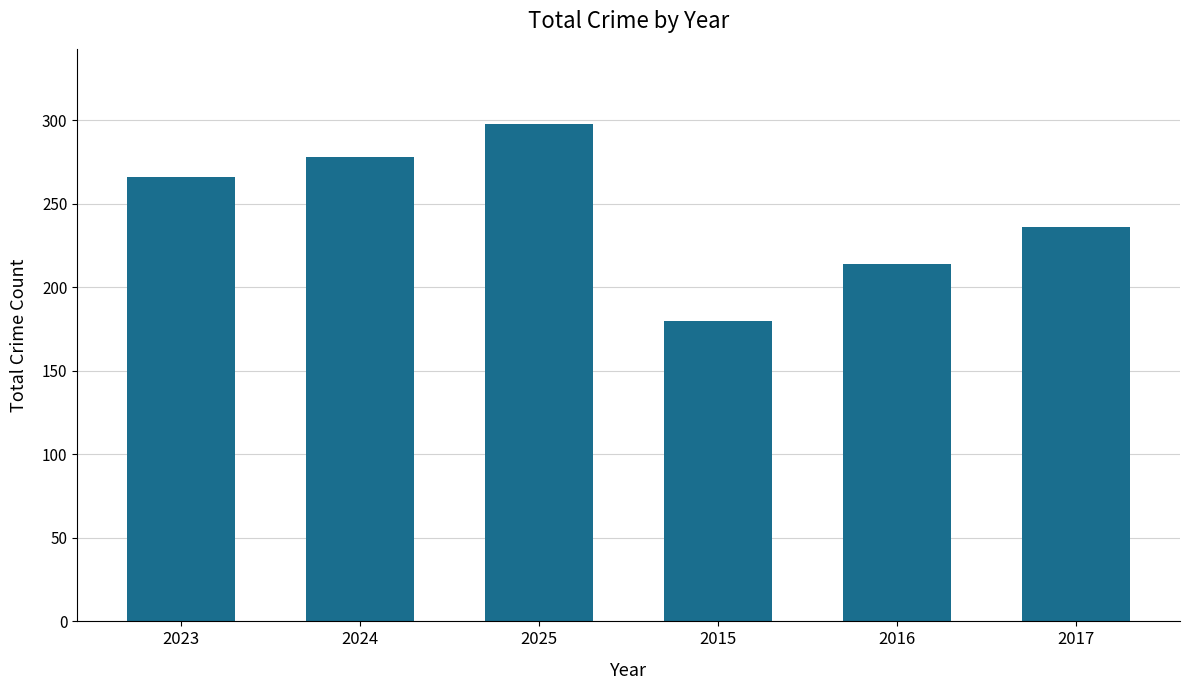

What is the sum of all values?

1472